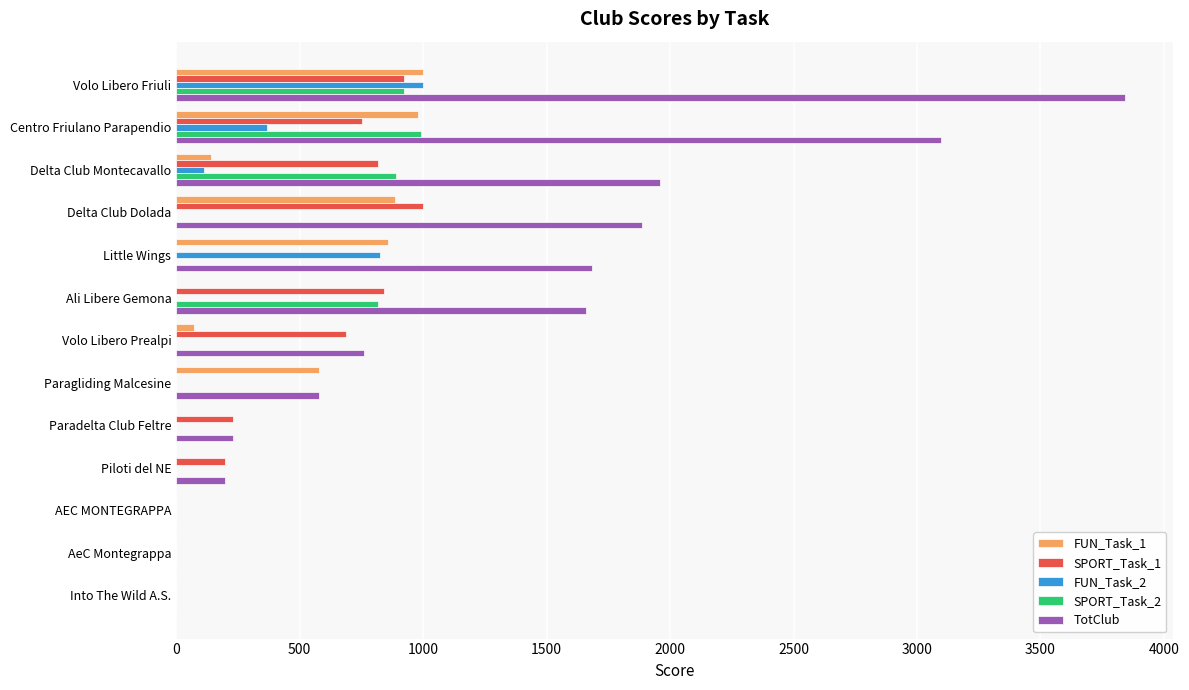

Is it true that SPORT_Task_1 equals 842.7 at Ali Libere Gemona?

True